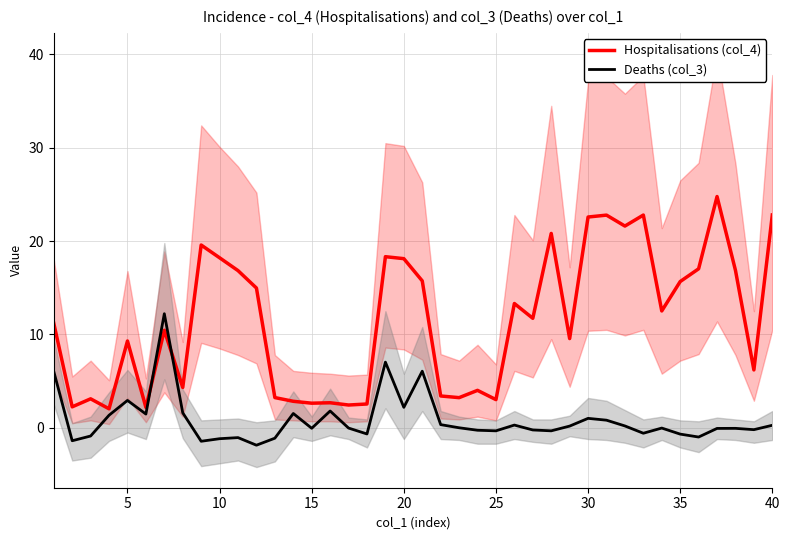

What is the smallest value displayed?

-1.9